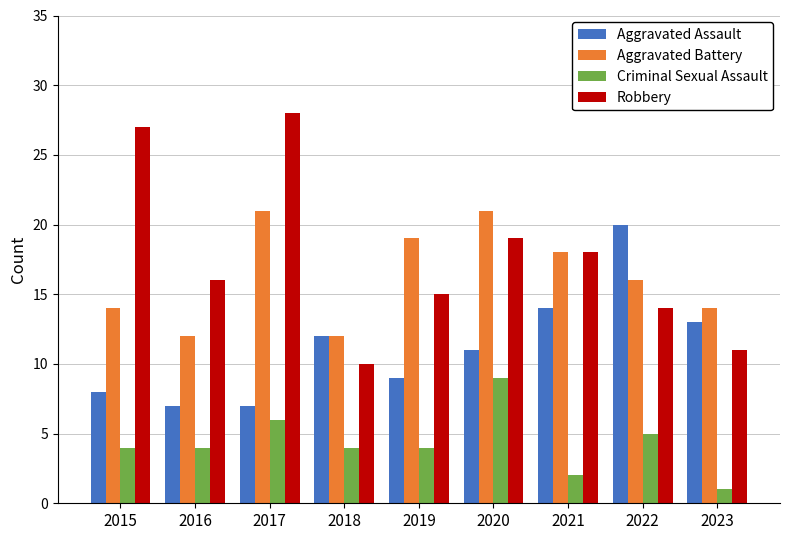

What are all the series names shown in the legend?

Aggravated Assault, Aggravated Battery, Criminal Sexual Assault, Robbery